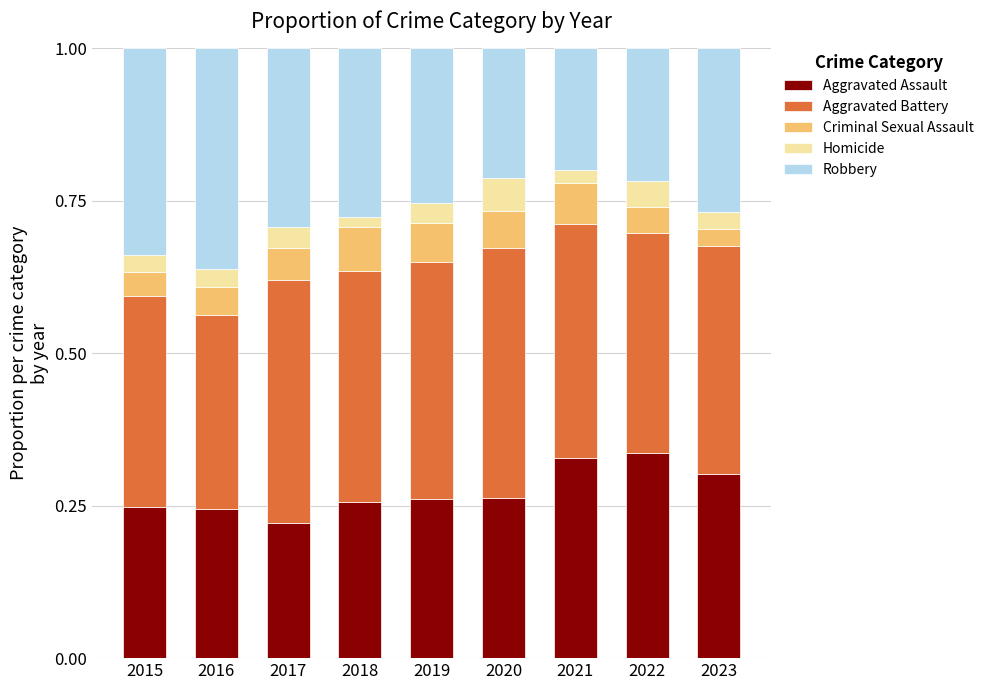

What is the total value across all series at 2015?

1.0